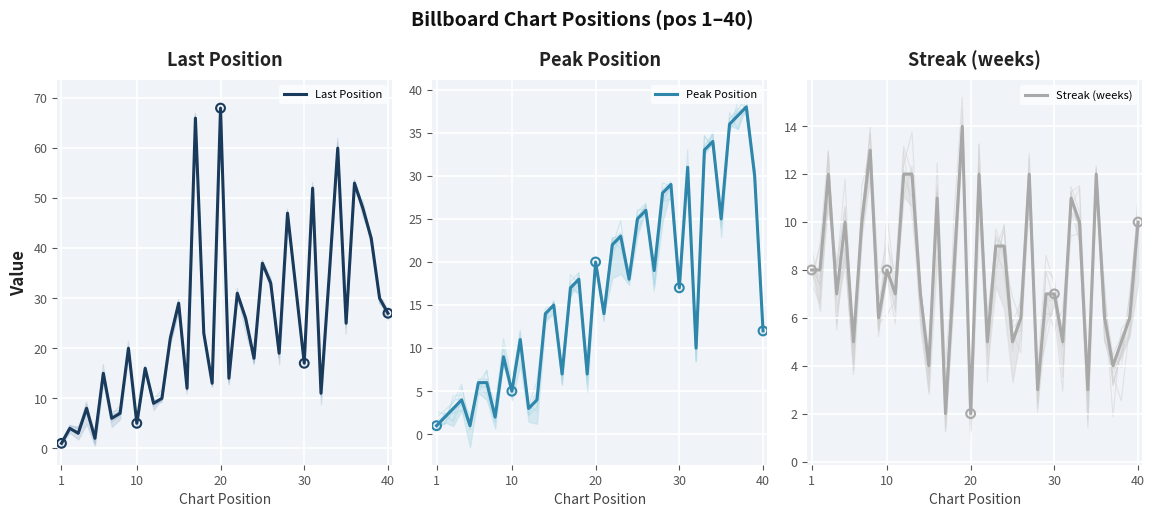

Which series has the widest spread of Y values?

Last Position